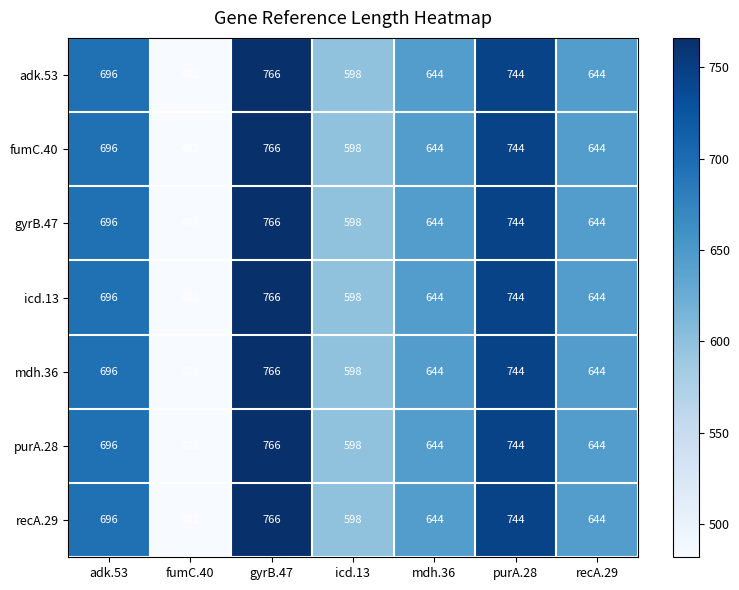

What is the total value across all series at recA.29?

4508